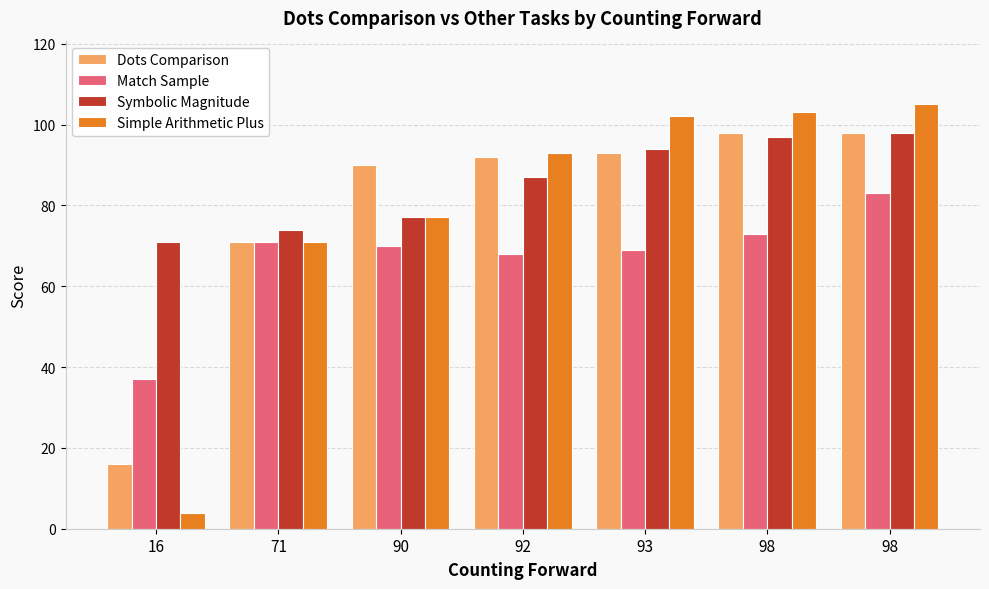

At how many categories does at least one series exceed 82?

5